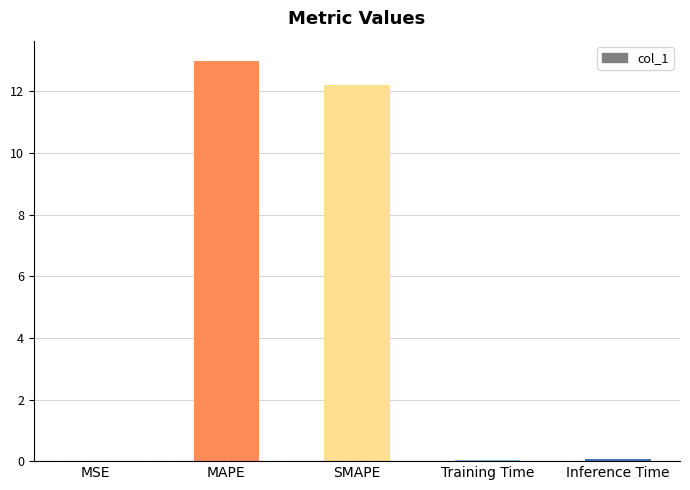

At which category does the chart reach its peak across all series?

MAPE